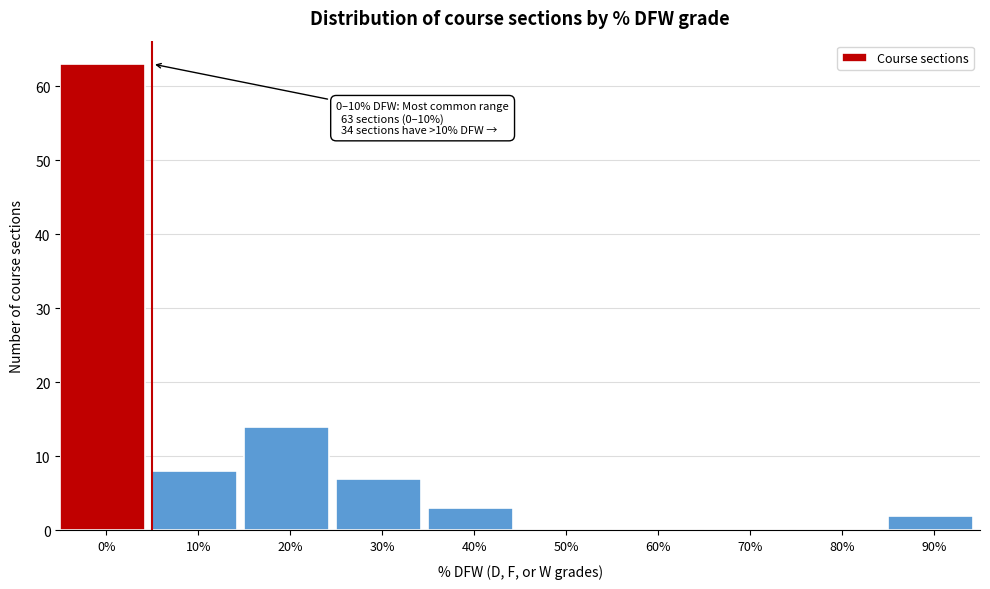

Reading right to left, list all the values displayed in this chart.

90%=2	80%=0	70%=0	60%=0	50%=0	40%=3	30%=7	20%=14	10%=8	0%=63